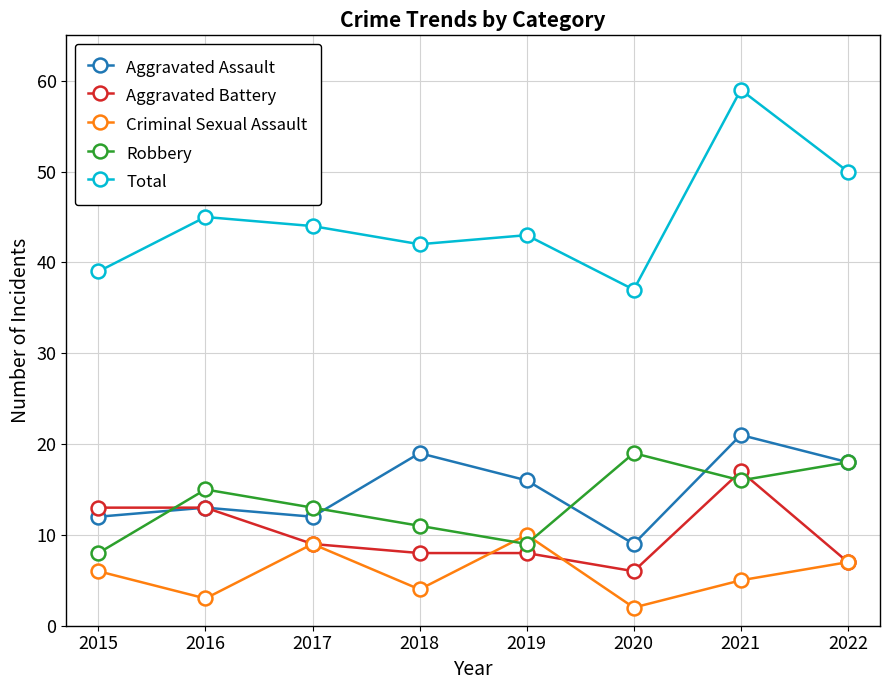

True or false: Total and Aggravated Battery intersect in this chart.

False